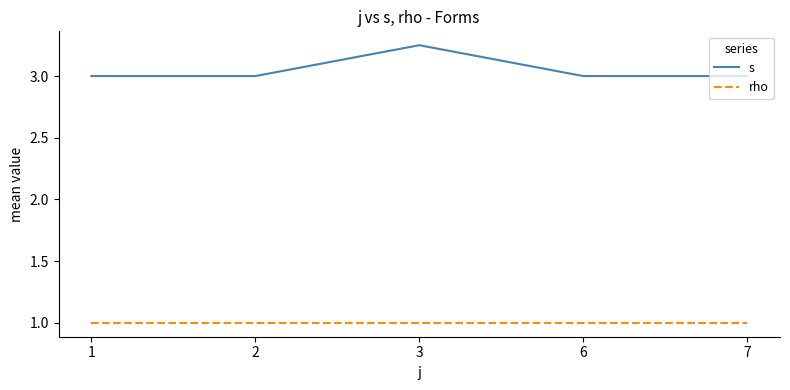

Which series has the largest range (max minus min)?

s